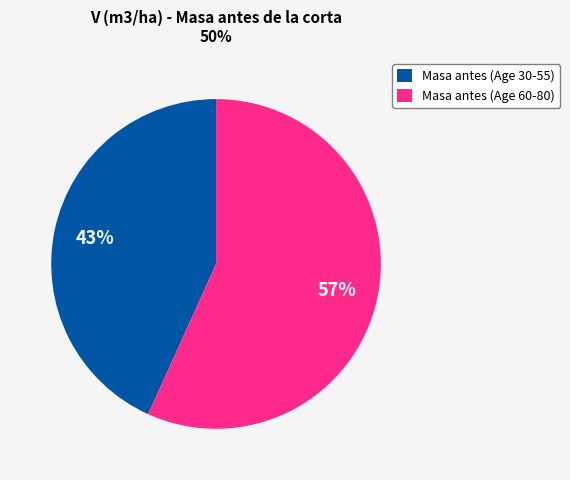

Is there any slice that represents more than half of the pie?

Yes